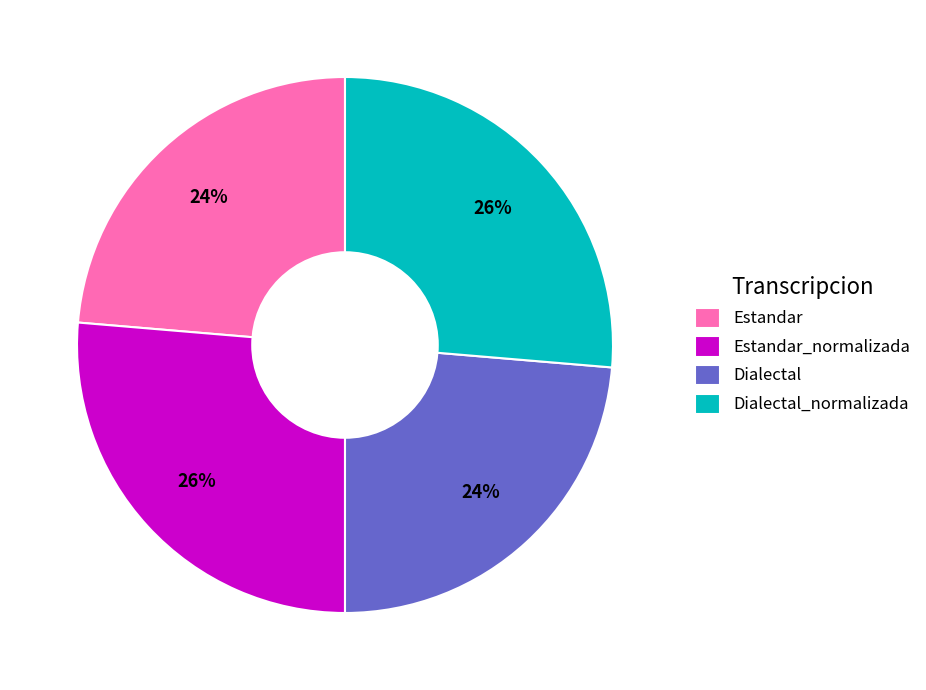

To the nearest percent, what is the combined percentage of Estandar and Estandar_normalizada?

50%